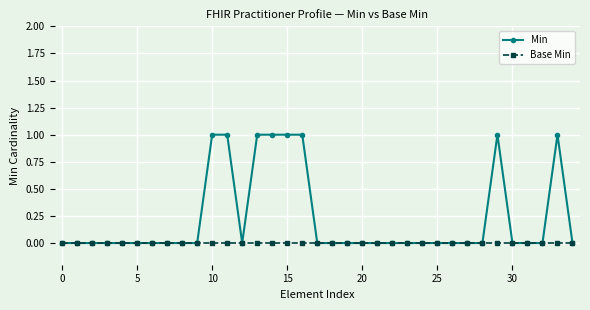

What is the value of the Min point at the 34th from the left?

1